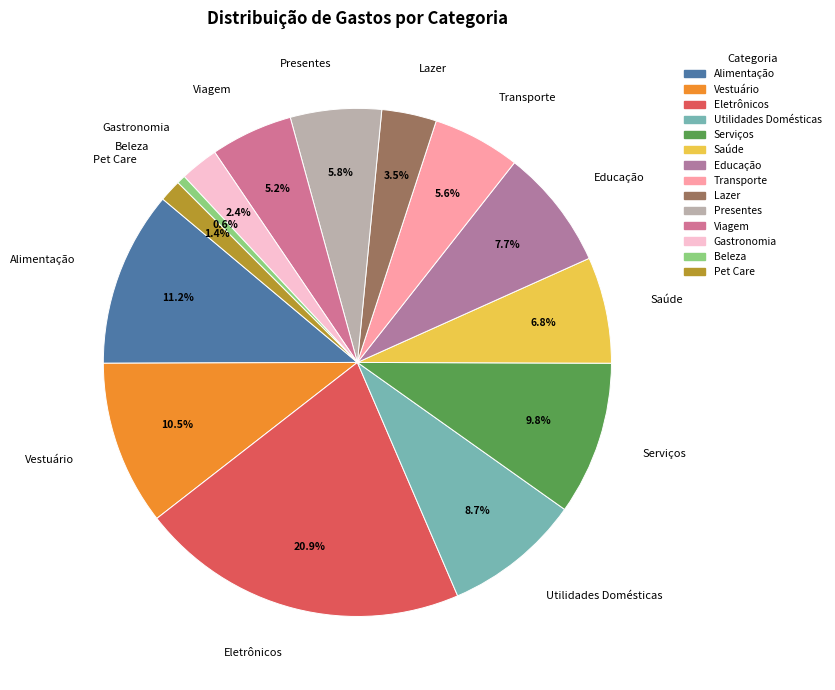

To the nearest percent, what portion does Eletrônicos represent?

21%